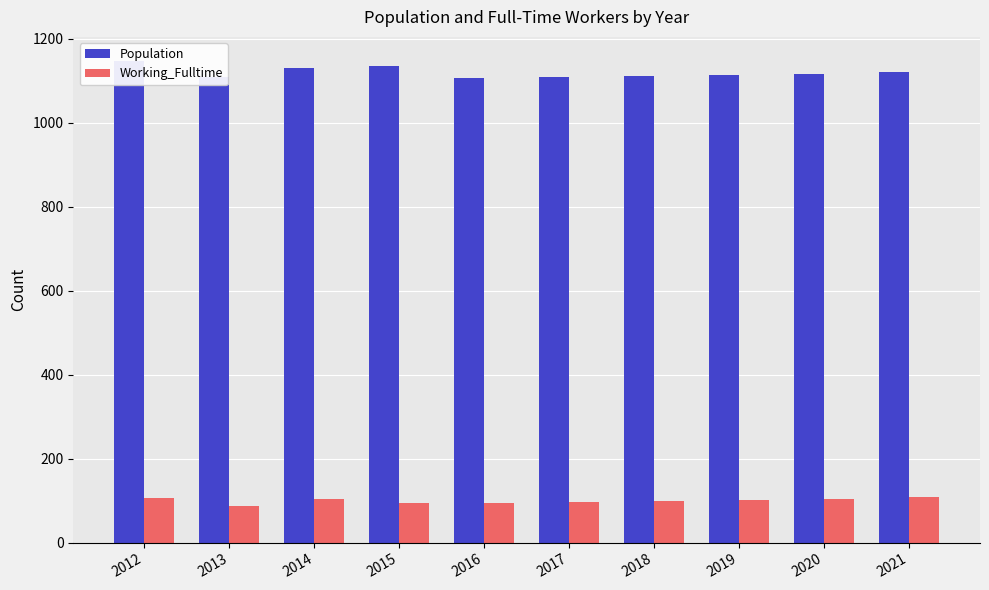

At which label is Working_Fulltime closest to 98?

2017